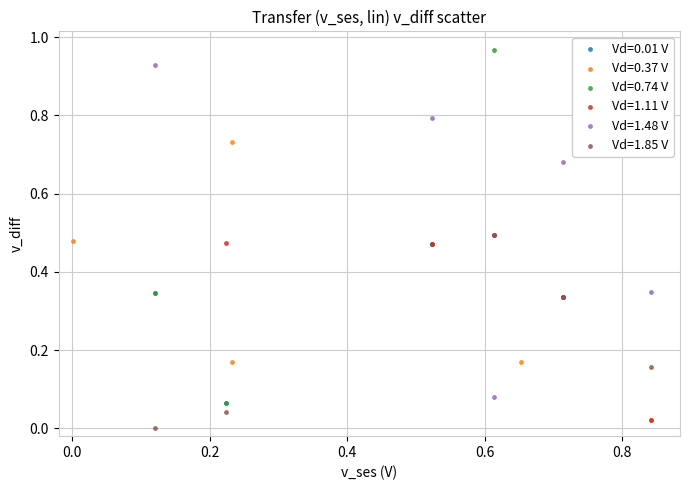

Which series has the widest spread of Y values?

Vd=0.74 V